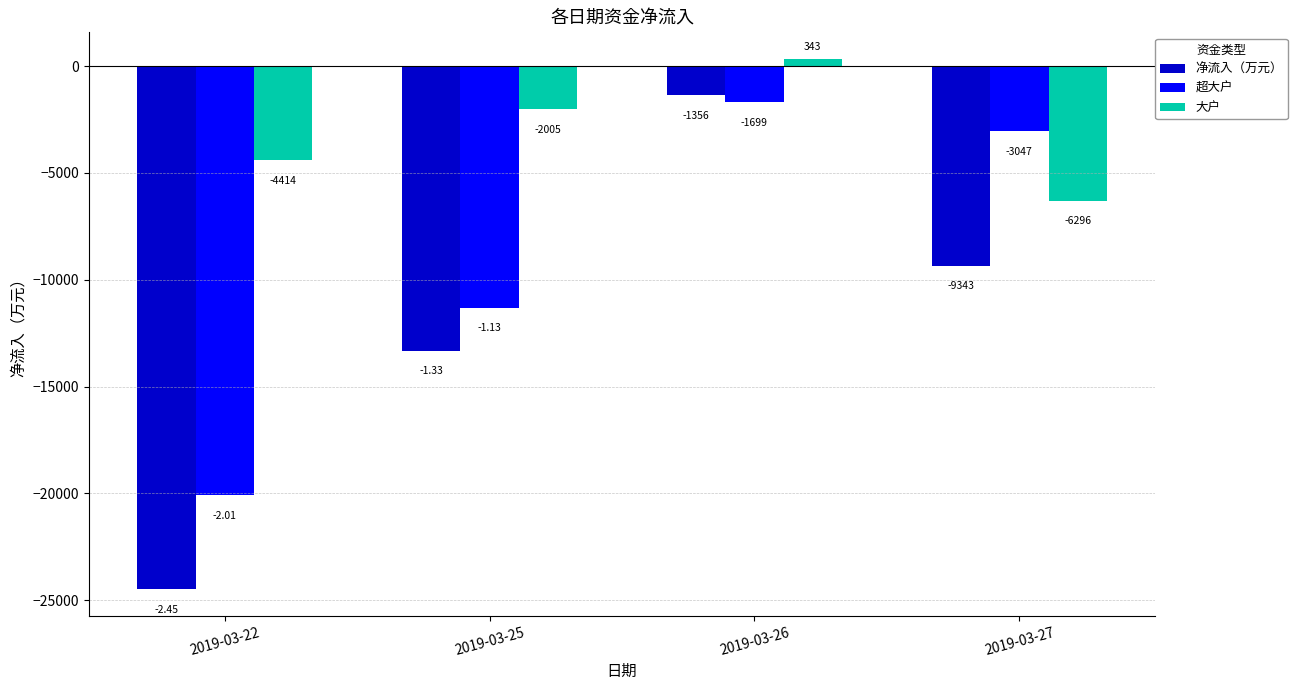

Which series changed the most between 2019-03-22 and 2019-03-25?

净流入（万元）